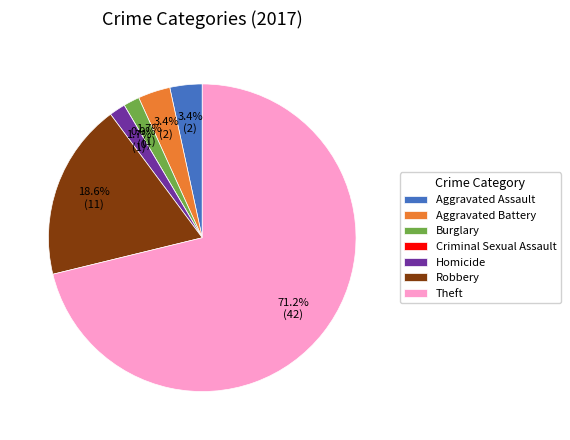

To the nearest percent, what is the difference between the Criminal Sexual Assault and Robbery slice percentages?

19%